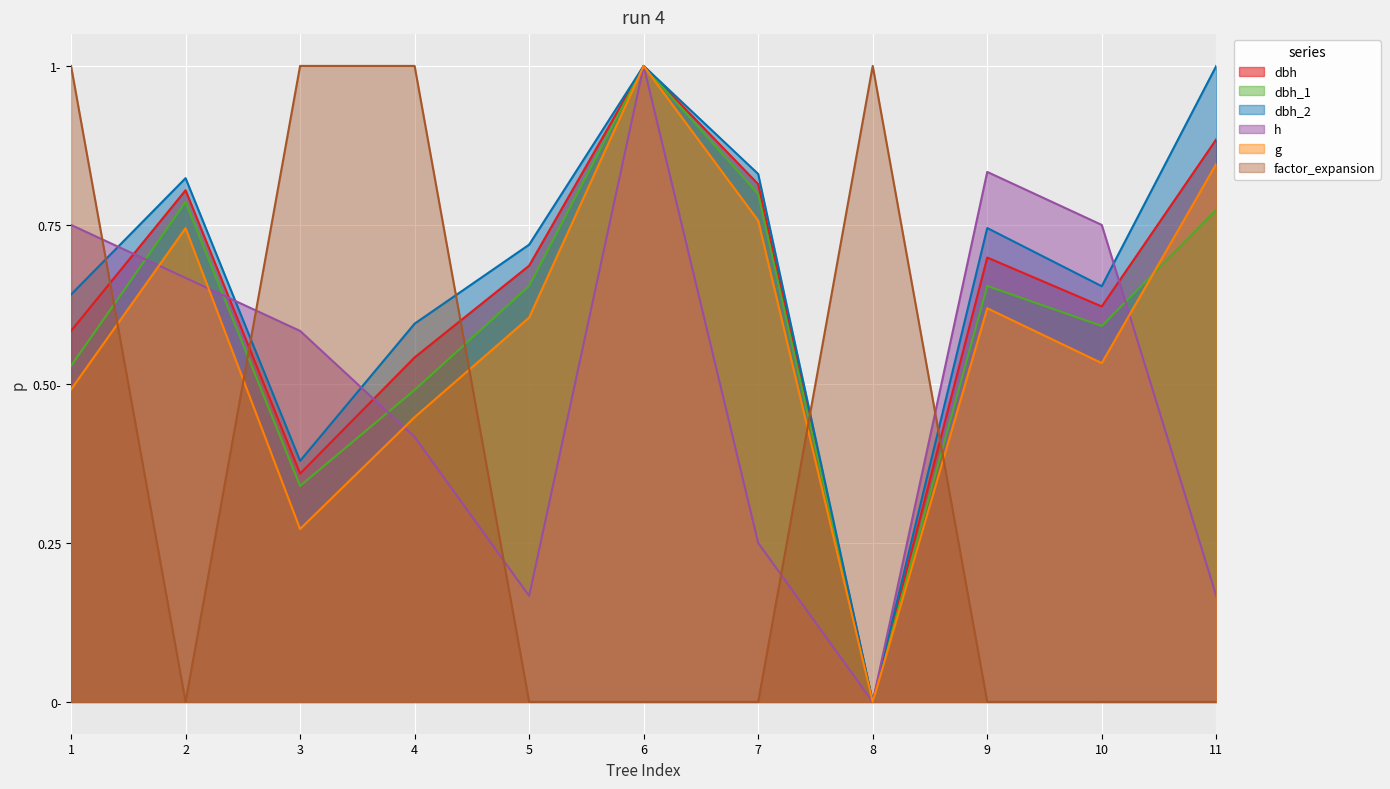

What are all the series names shown in the legend?

dbh, dbh_1, dbh_2, h, g, factor_expansion